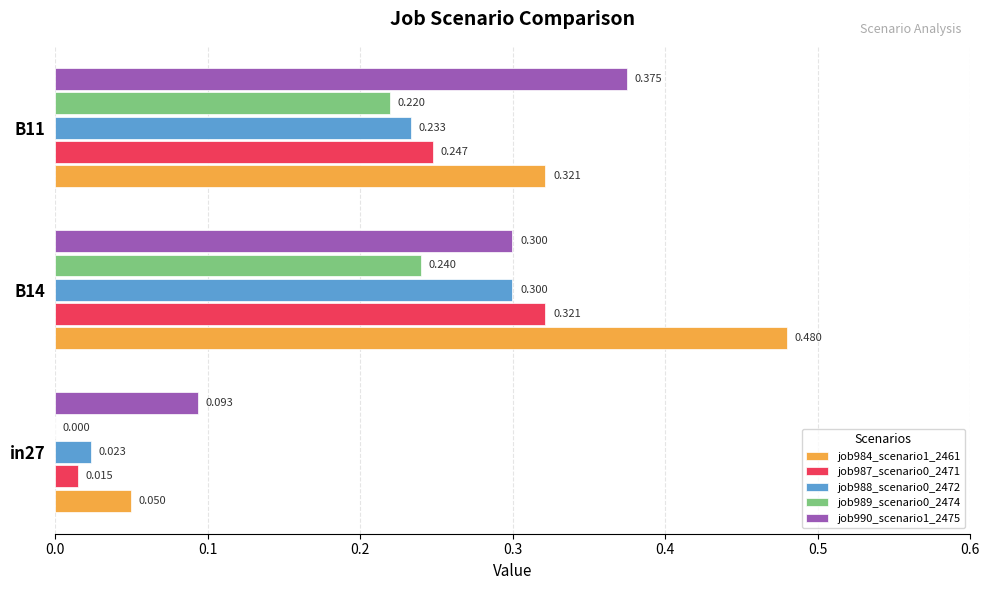

Is the value of job989_scenario0_2474 at in27 greater than the value of job990_scenario1_2475 at B14?

No